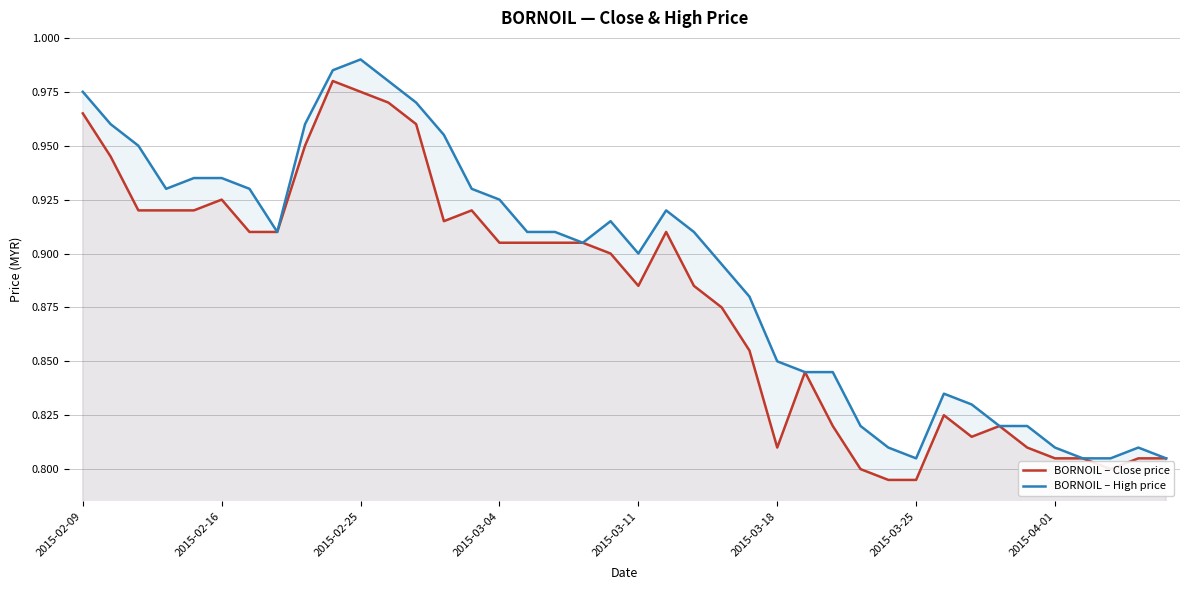

Is it true that BORNOIL – High price equals 0.9 at 18?

True